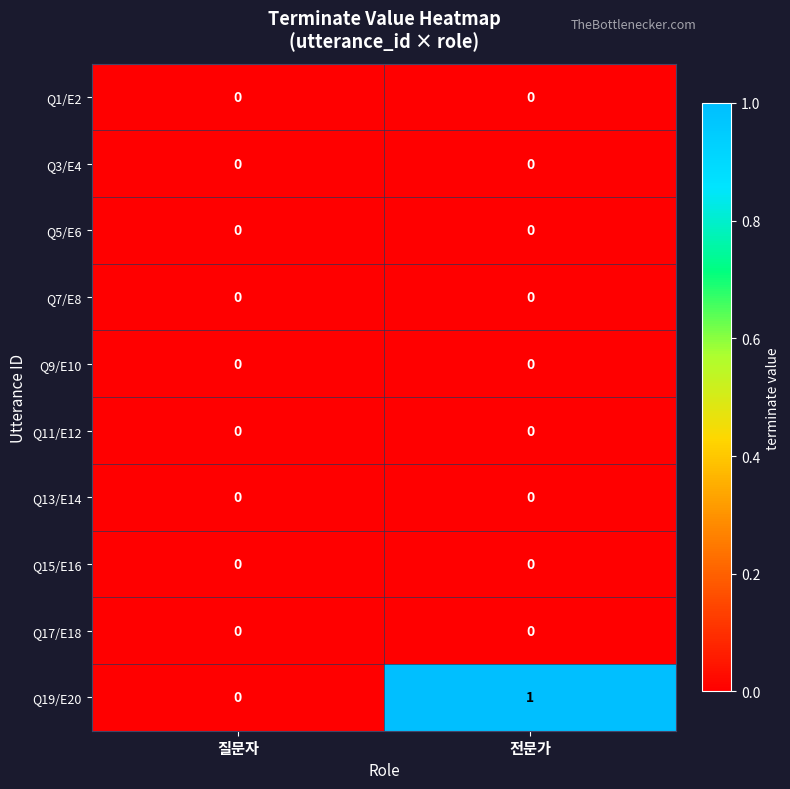

How many data points does each series have?

2